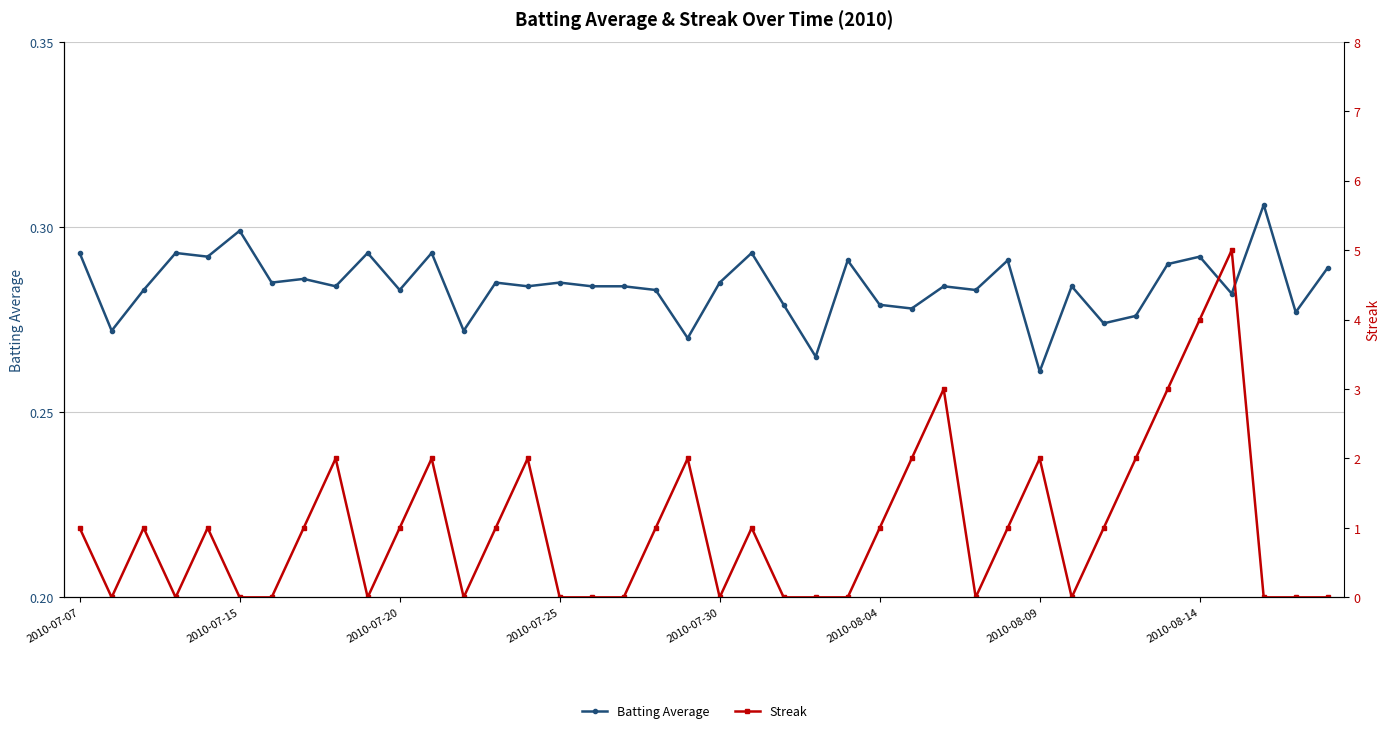

What is the total value across all series at 24?

0.3